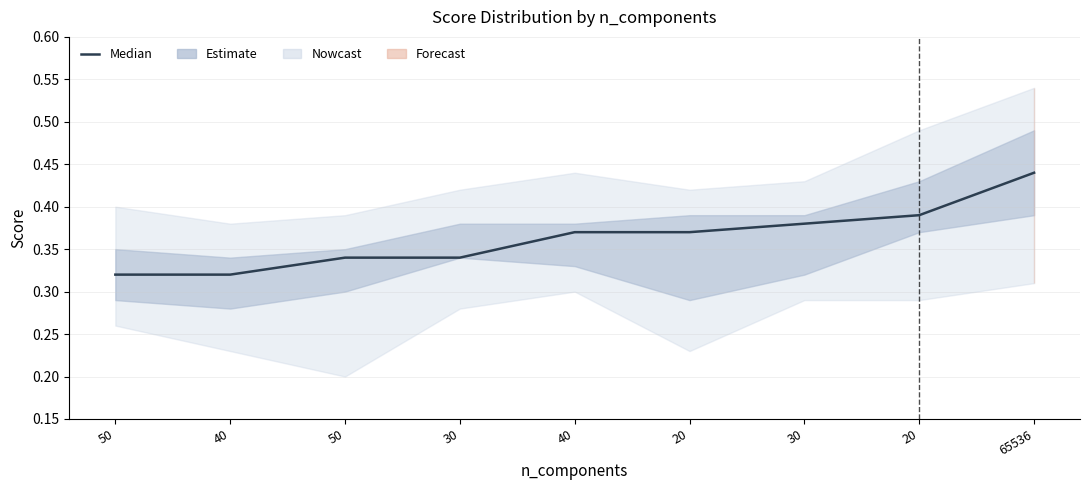

Reading left to right, extract all data points from this chart.

50=0.3	40=0.3	50=0.3	30=0.3	40=0.4	20=0.4	30=0.4	20=0.4	65536=0.4